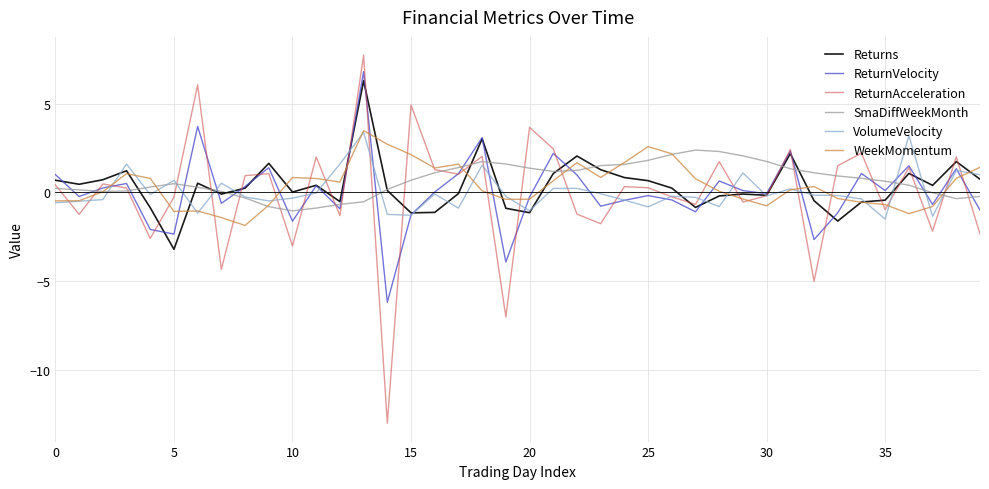

What are all the series names shown in the legend?

Returns, ReturnVelocity, ReturnAcceleration, SmaDiffWeekMonth, VolumeVelocity, WeekMomentum